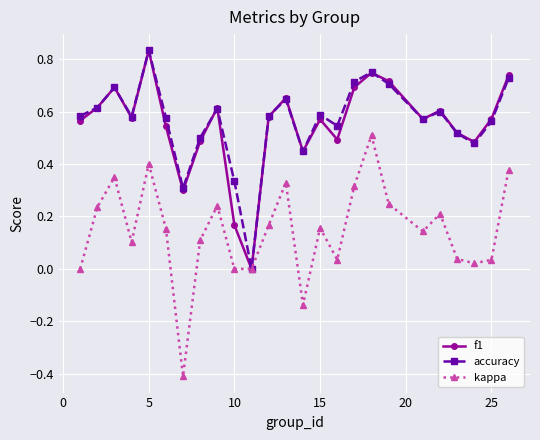

What is the minimum value for kappa?

-0.4